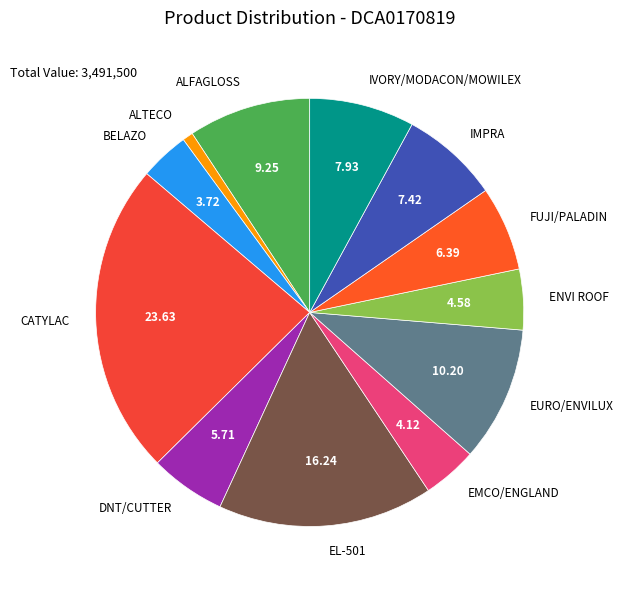

Combined, do BELAZO and EURO/ENVILUX account for over 50%?

No